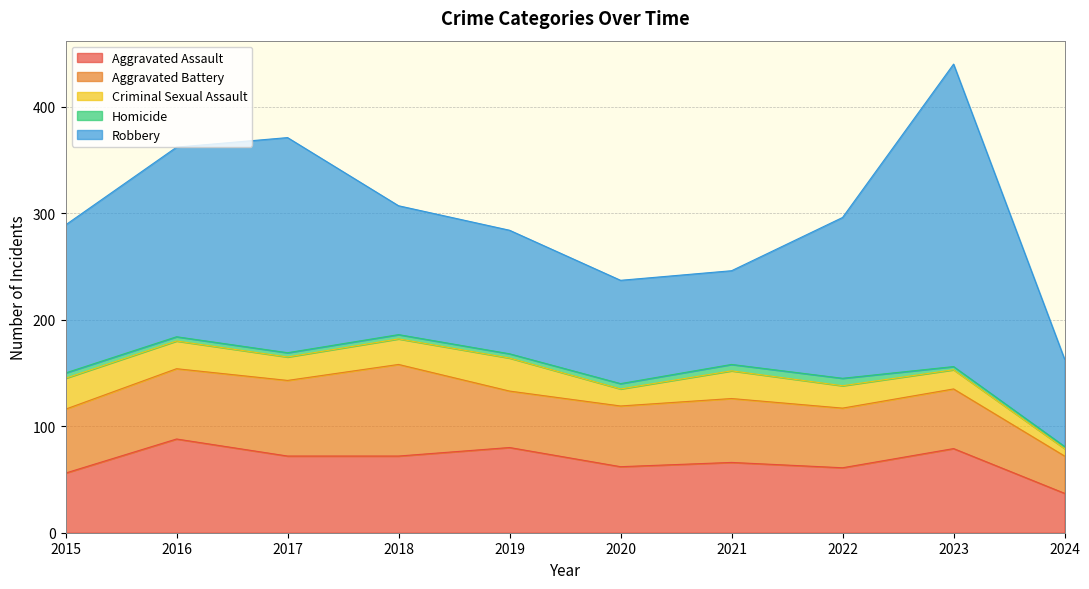

What value does the Criminal Sexual Assault series have at 2020?

16